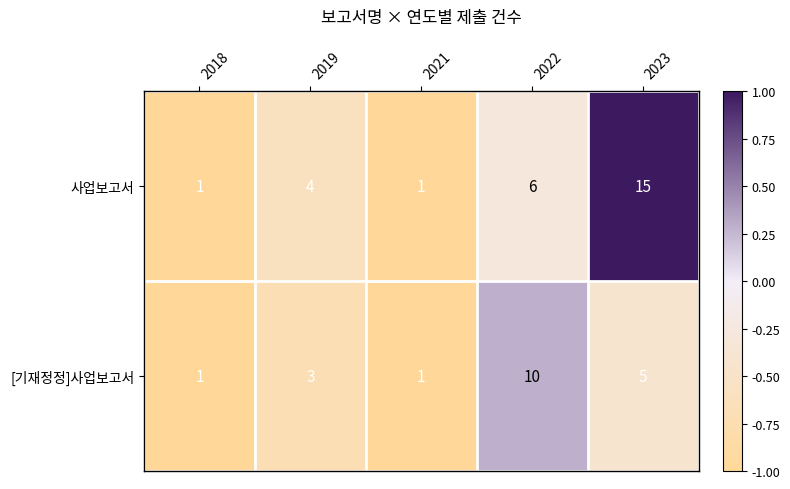

Which series has the largest range (max minus min)?

사업보고서